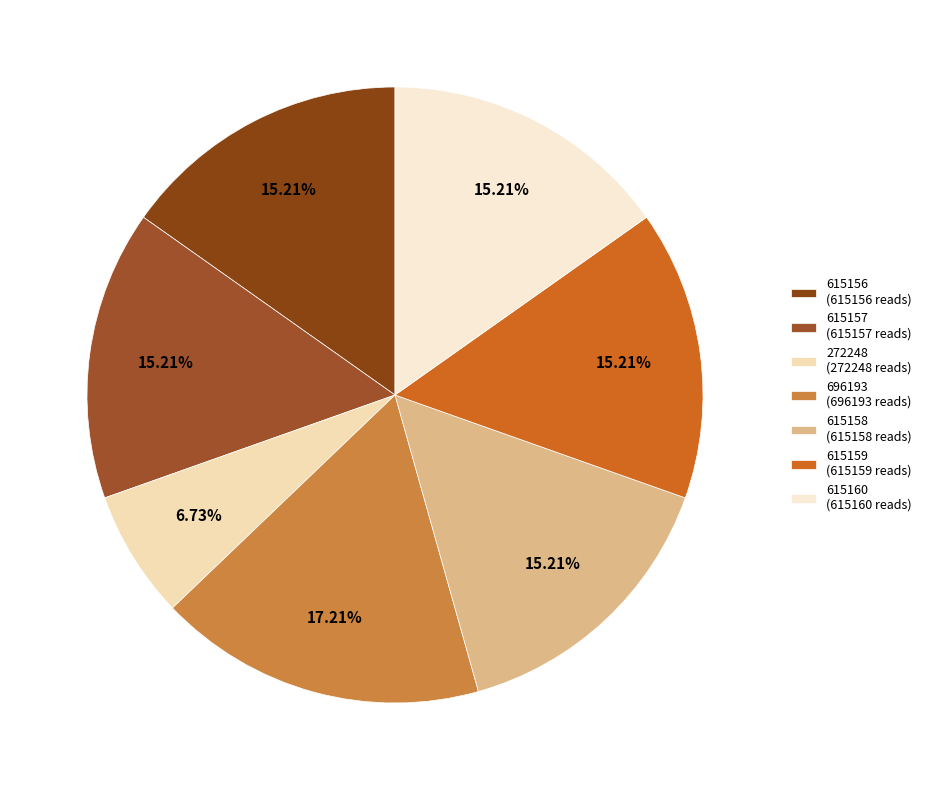

Does any single category account for the majority?

No